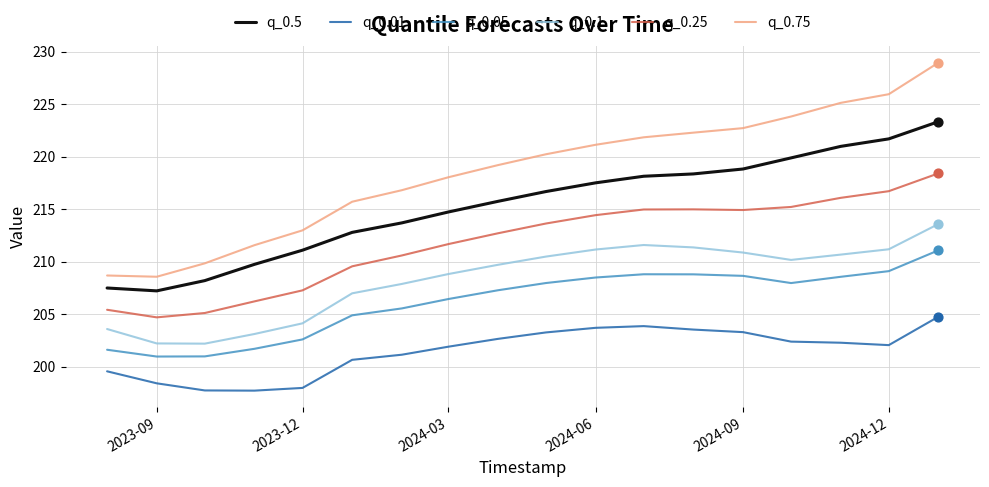

Which series has the largest range (max minus min)?

q_0.75